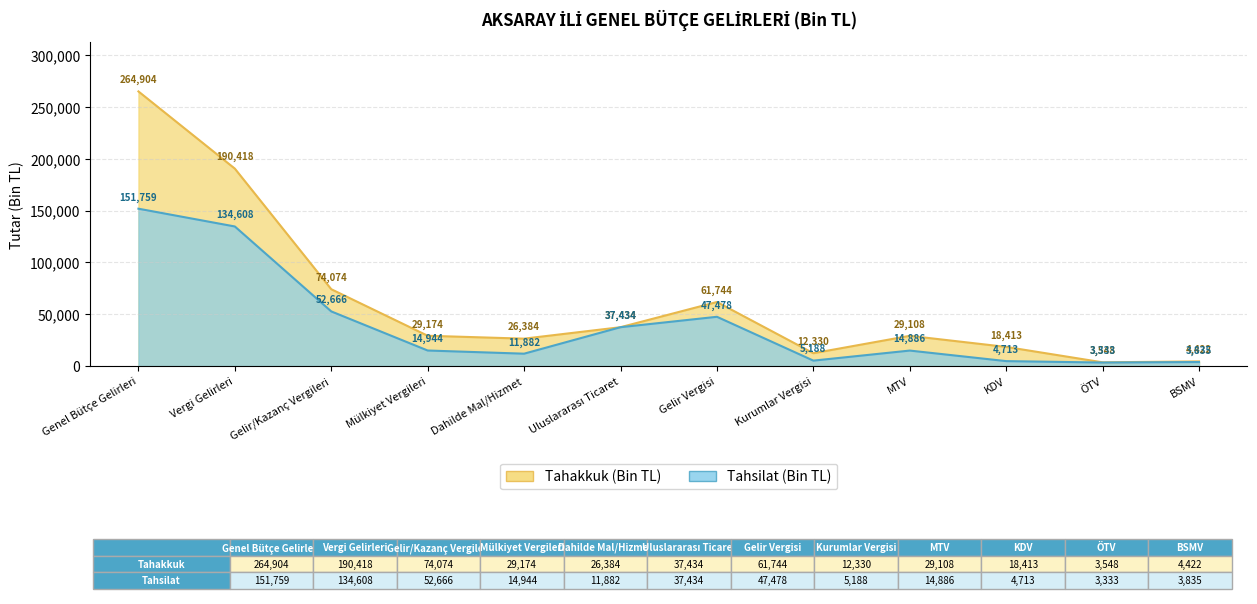

True or false: tahakkuk has a value of 42595 at Dahilde Mal/Hizmet.

False